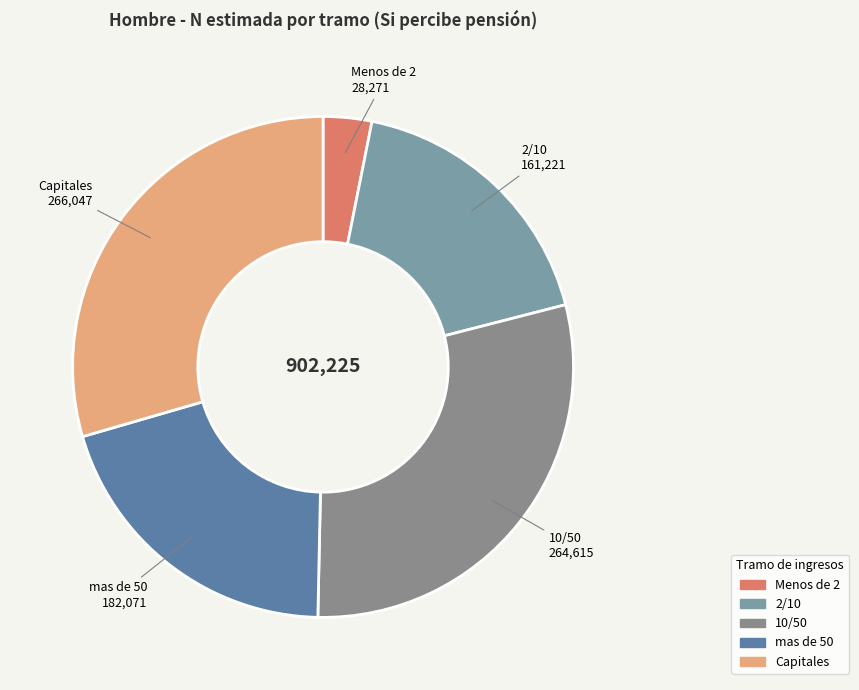

Which category has the smallest portion of the pie?

Menos de 2